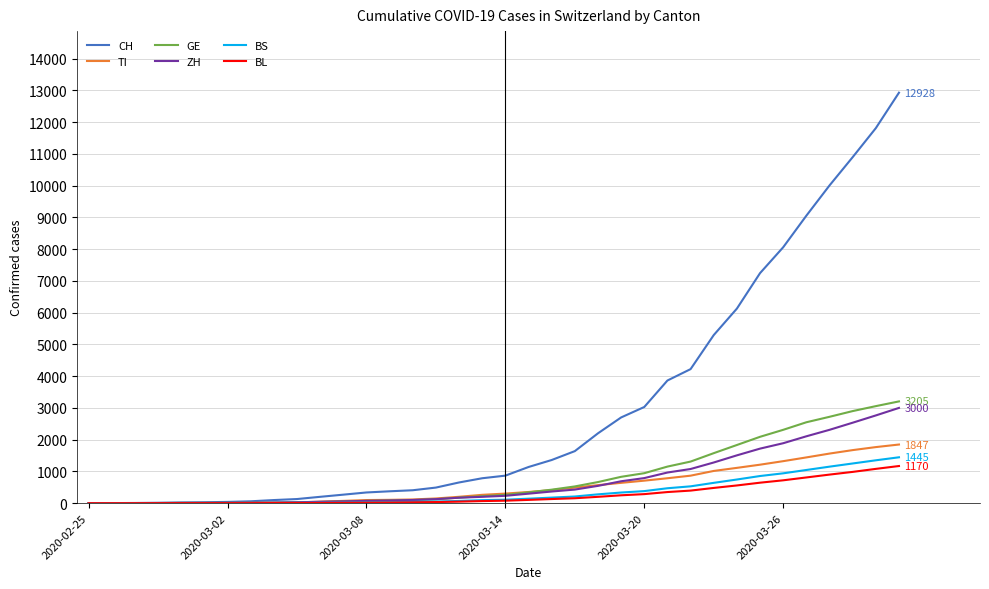

Which series has the largest total across all categories?

CH